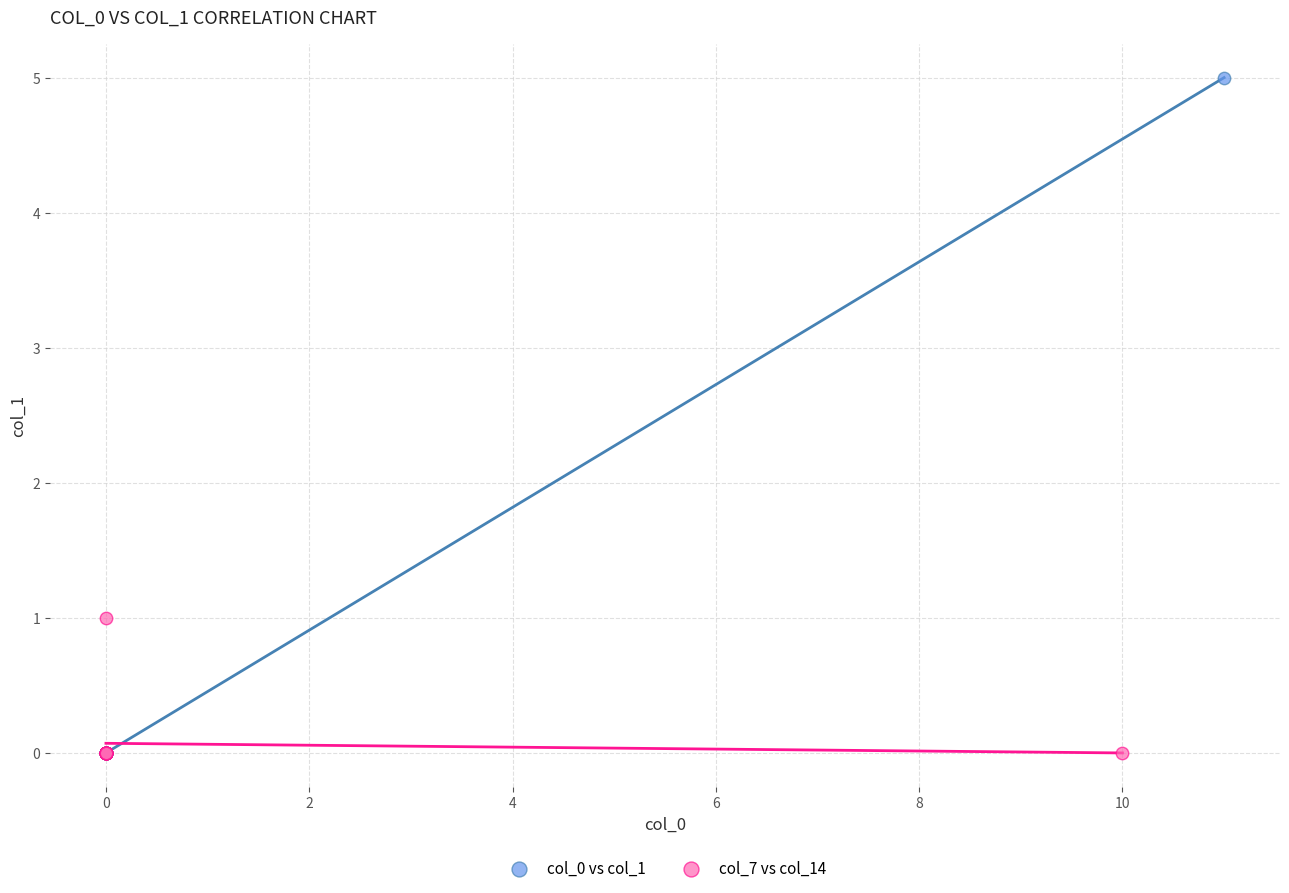

Which series has the largest Y range (max minus min)?

col_0 vs col_1